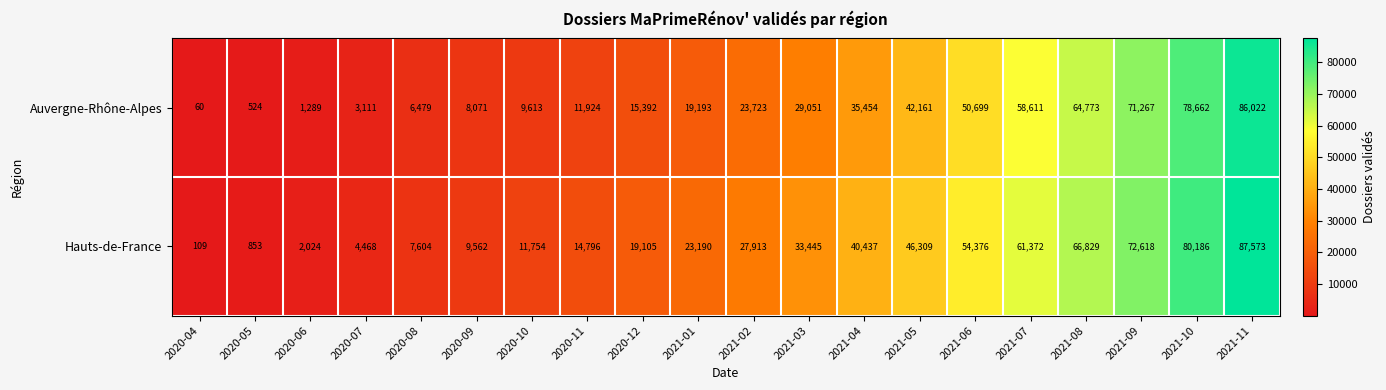

How many data points does each series have?

20